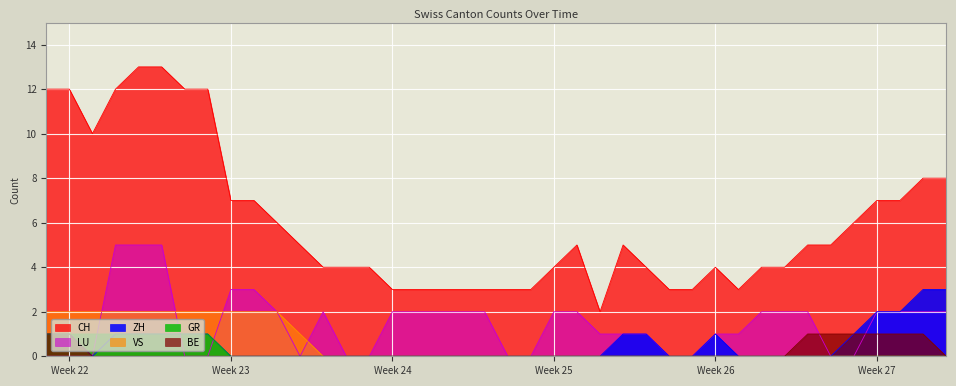

At which category is the sum across all series the highest?

2020-06-04